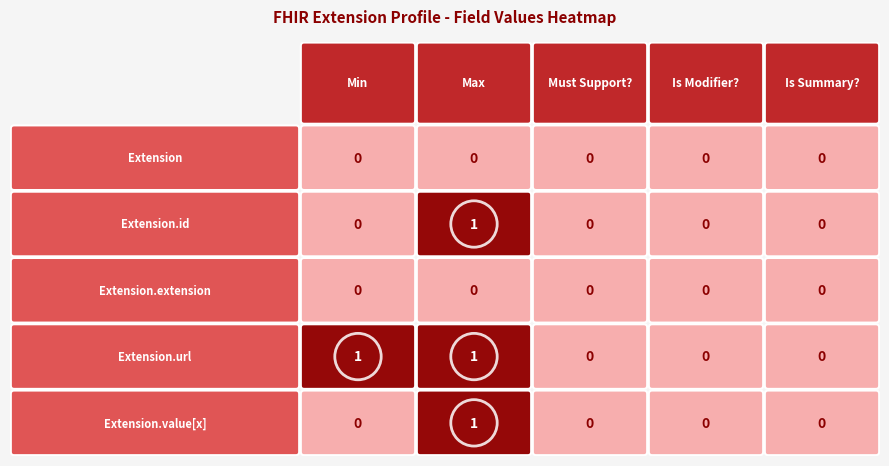

At which label is Extension closest to 0?

Min